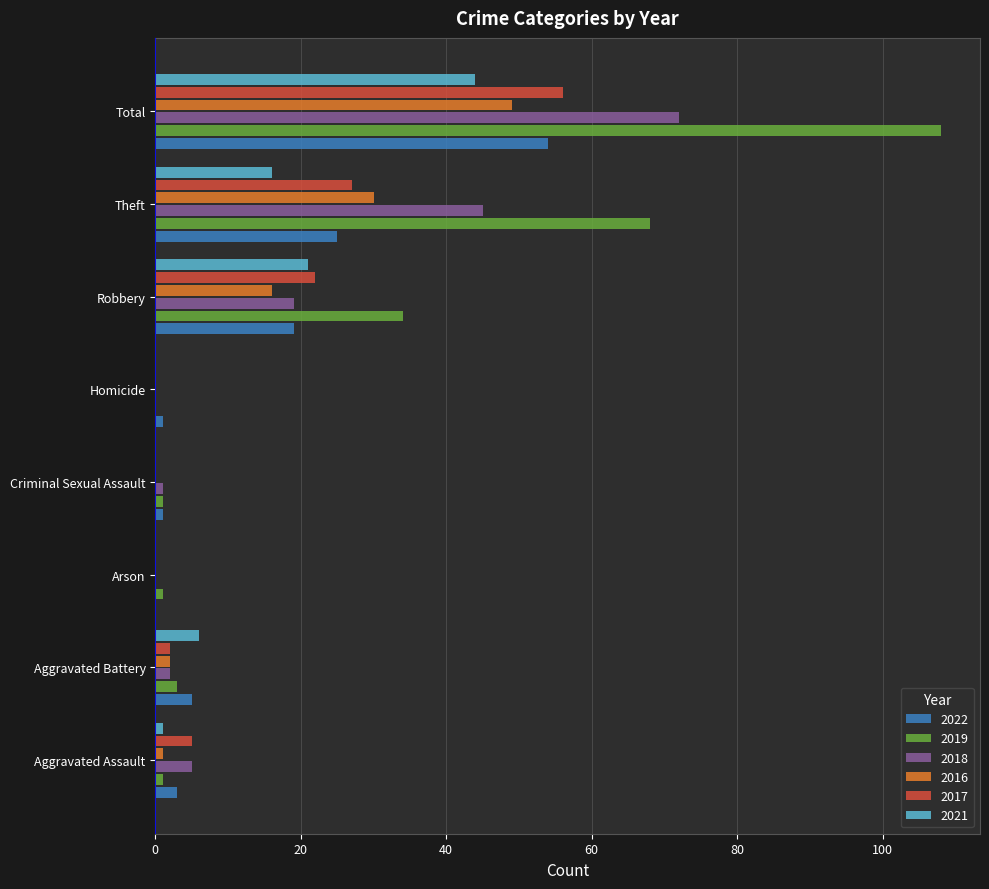

Which series has the largest total across all categories?

2019